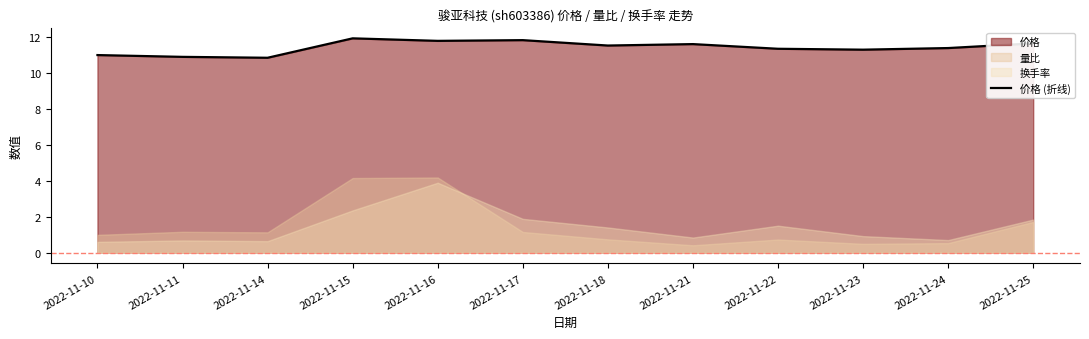

At which category does the data reach its first local valley?

2022-11-14